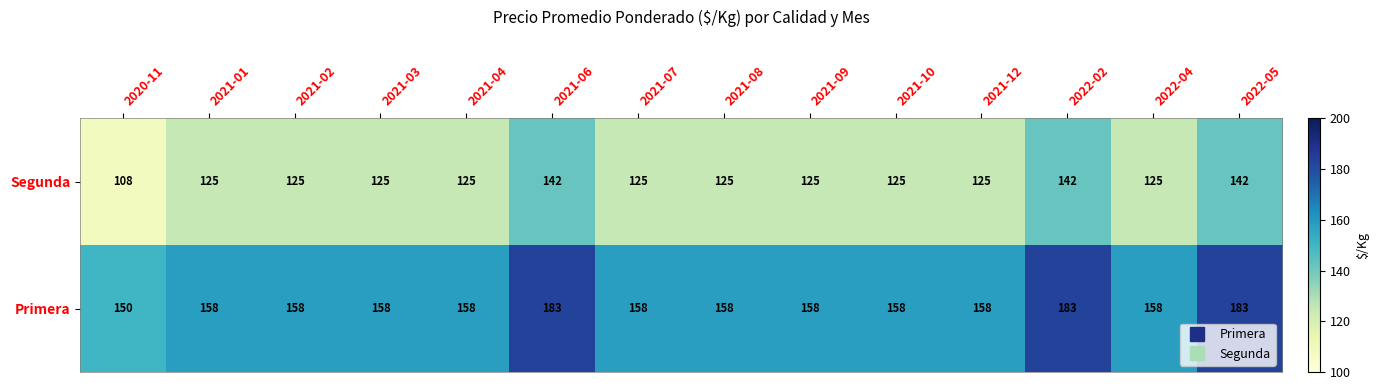

Which series has the largest total across all categories?

Primera